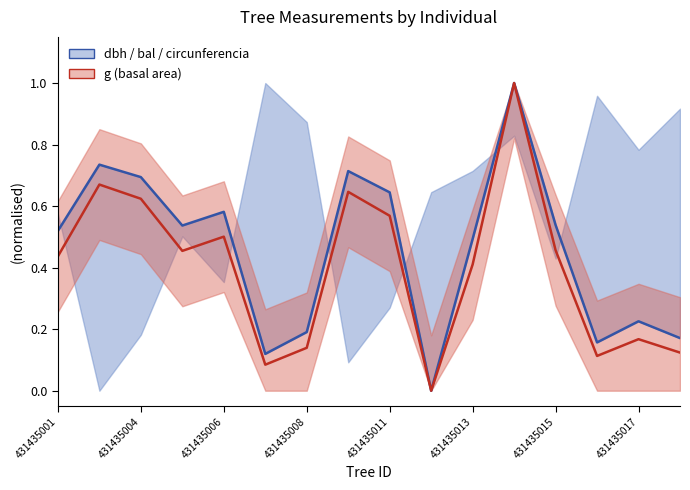

Rank the series by their maximum value, from lowest to highest.

dbh (normalised), g (normalised)